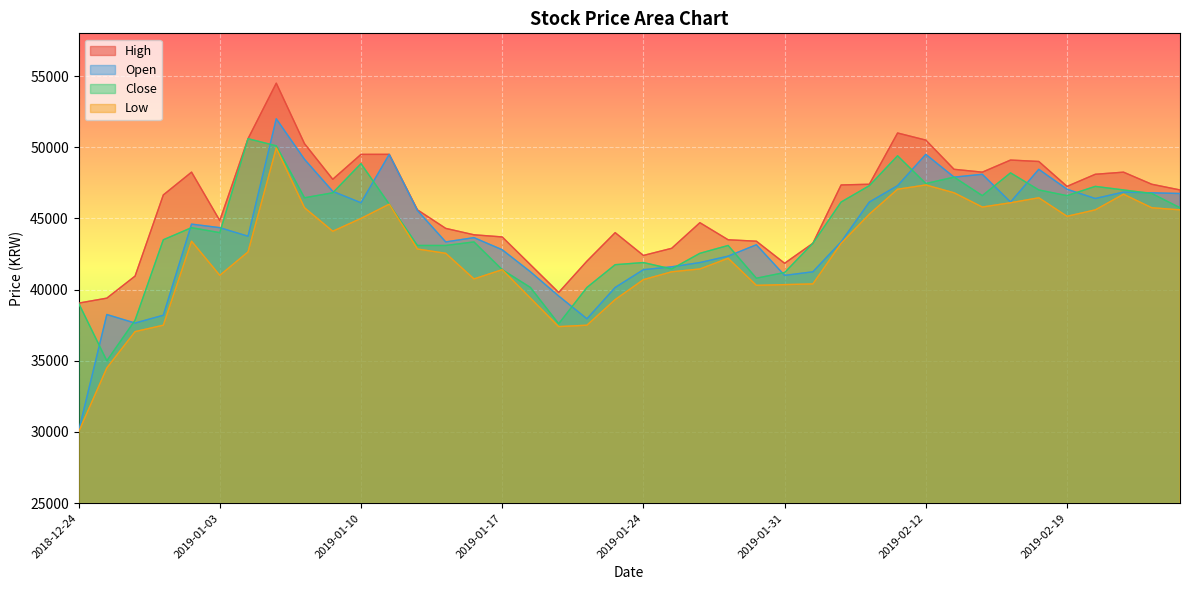

In Close, how many points are higher than both neighbors (excluding endpoints)?

10